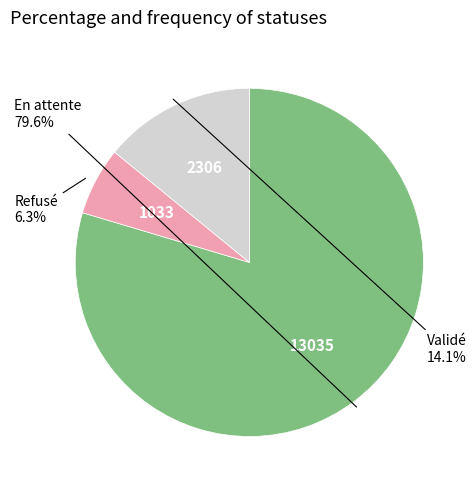

True or false: En attente accounts for 80% of the total.

True